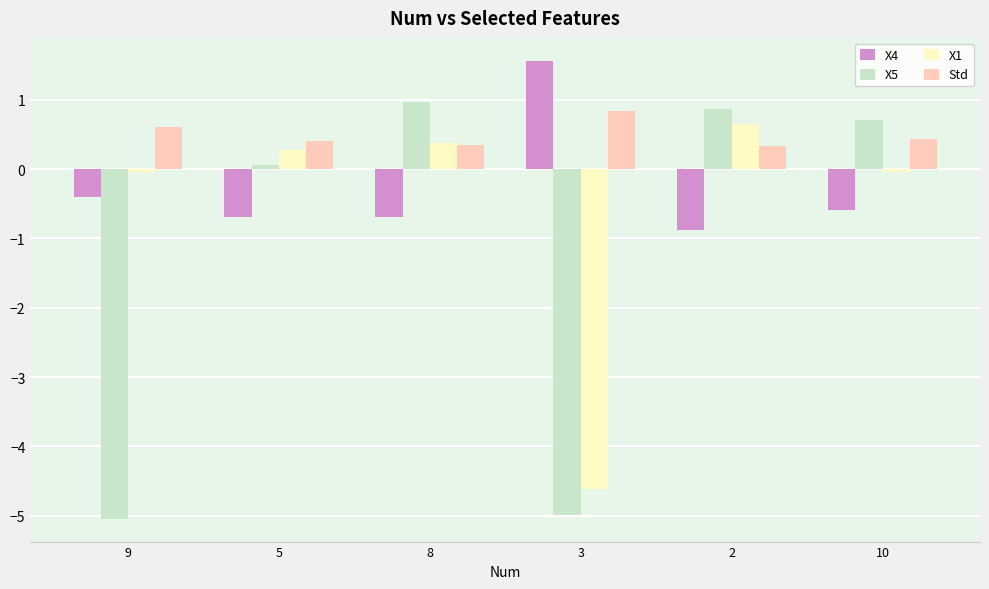

The Std series shows 0.8 at 3. True or false?

True